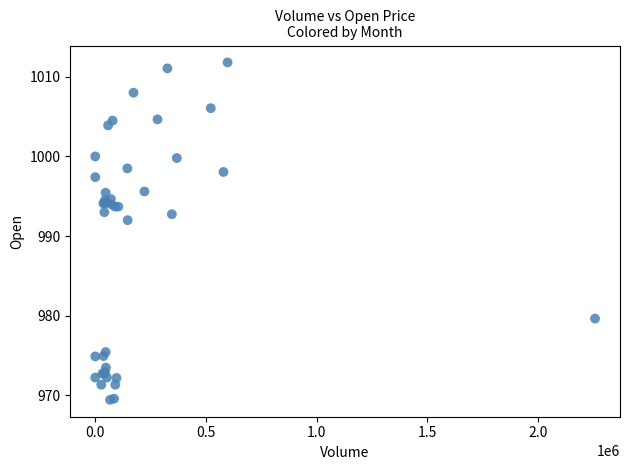

What Y value in the scatter plot is closest to 990?

992.0